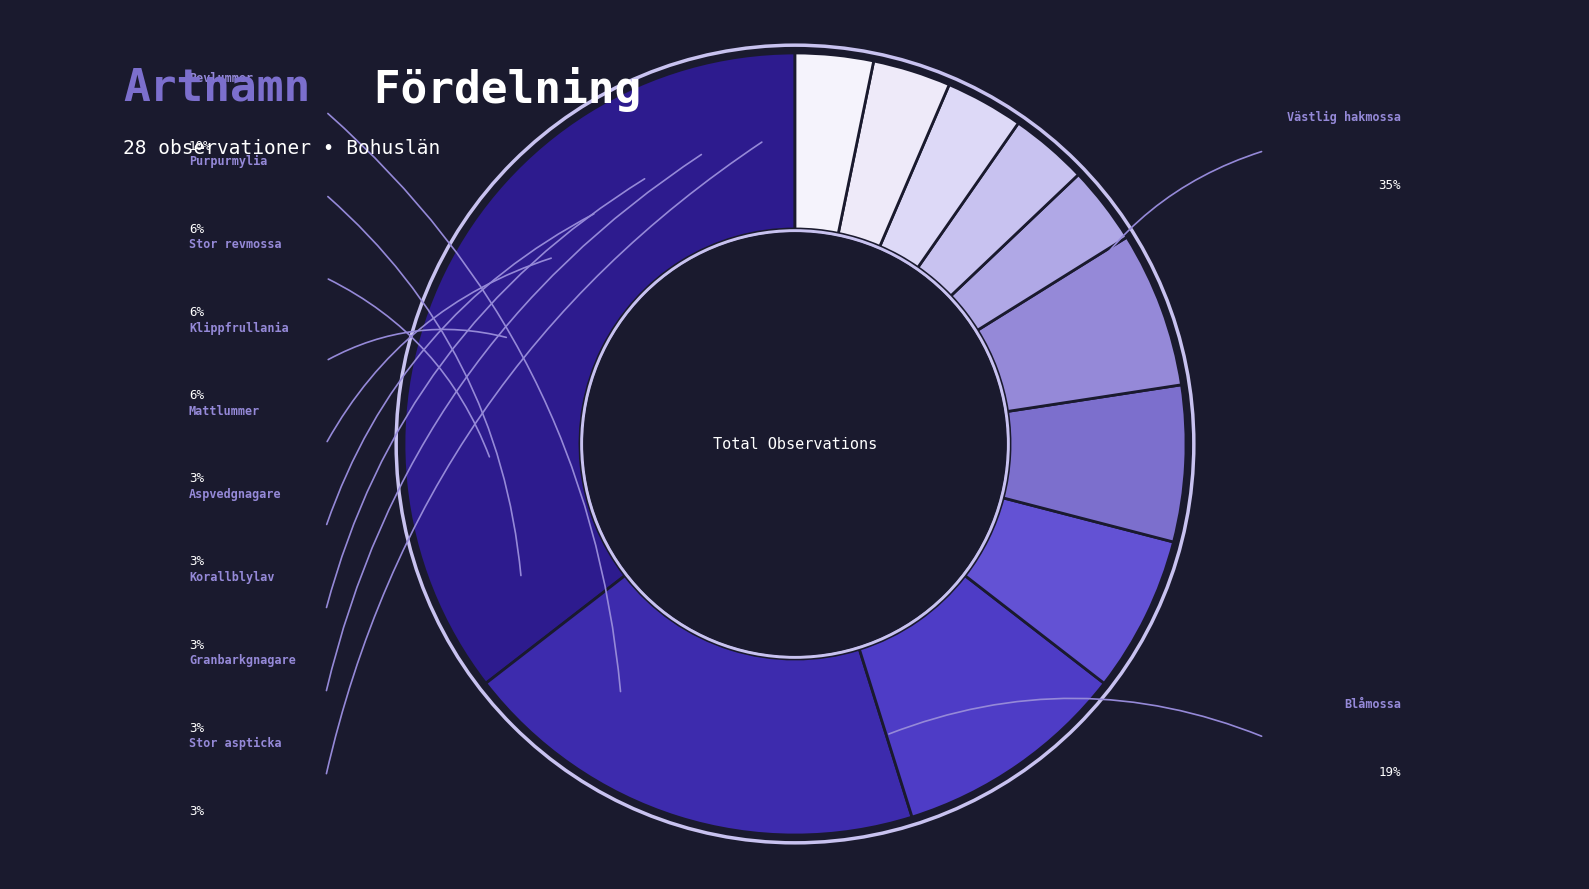

Rank the categories by value from highest to lowest.

Västlig hakmossa, Blåmossa, Revlummer, Purpurmylia, Stor revmossa, Klippfrullania, Mattlummer, Aspvedgnagare, Korallblylav, Granbarkgnagare, Stor aspticka